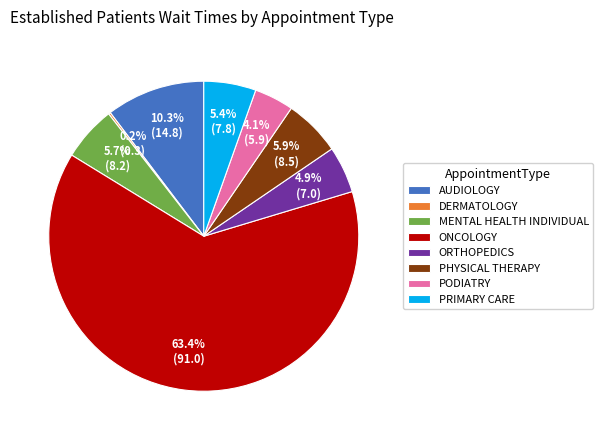

Which category has the biggest portion of the pie?

ONCOLOGY